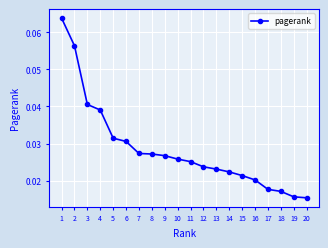

Which label corresponds to the largest value in the chart?

1